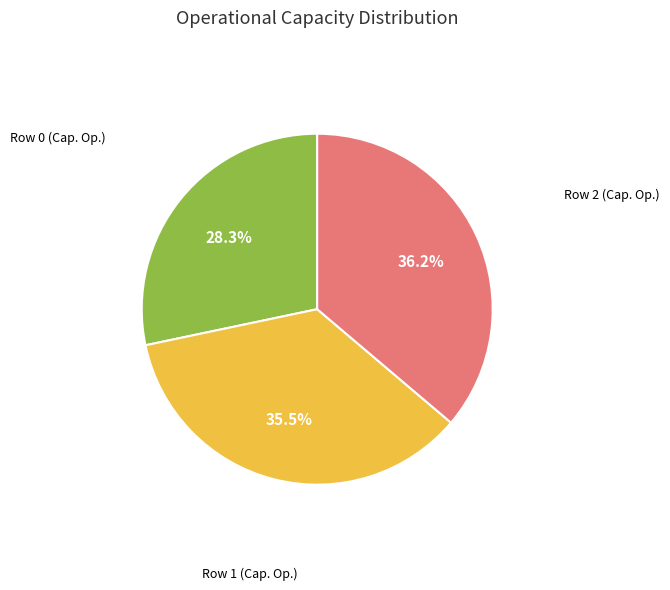

Is there a majority slice in this chart?

No